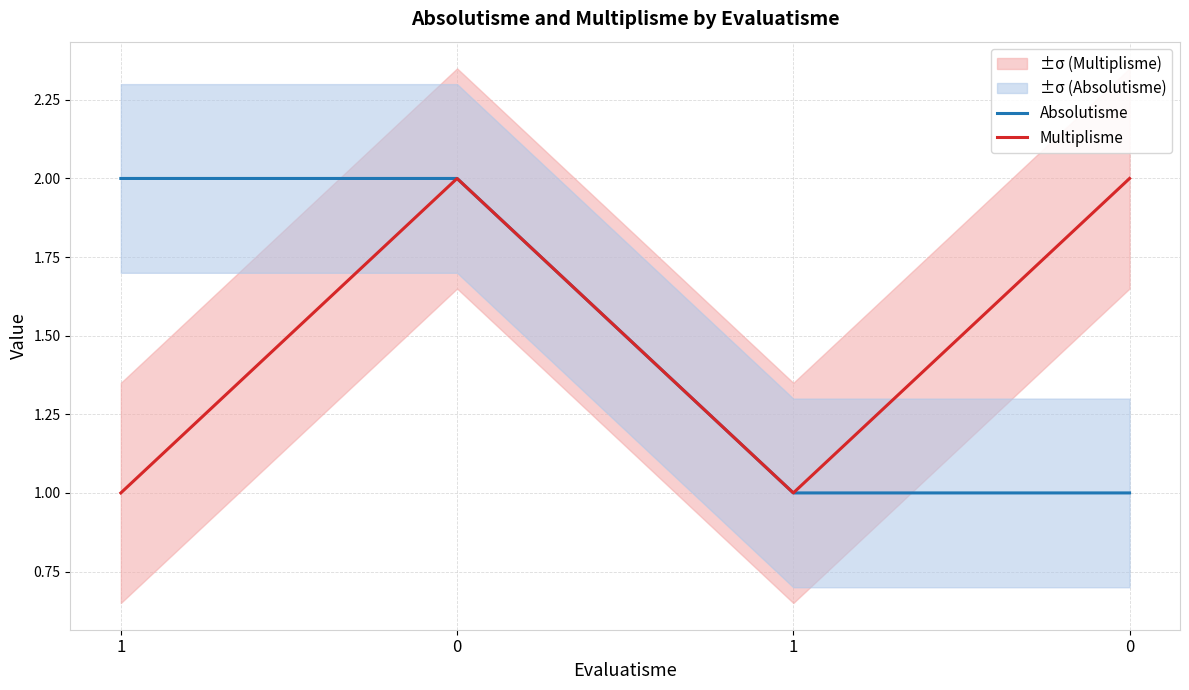

Reading left to right, list all the values displayed in this chart.

Absolutisme: 1=2	0=2	1=1	0=1
Multiplisme: 1=1	0=2	1=1	0=2